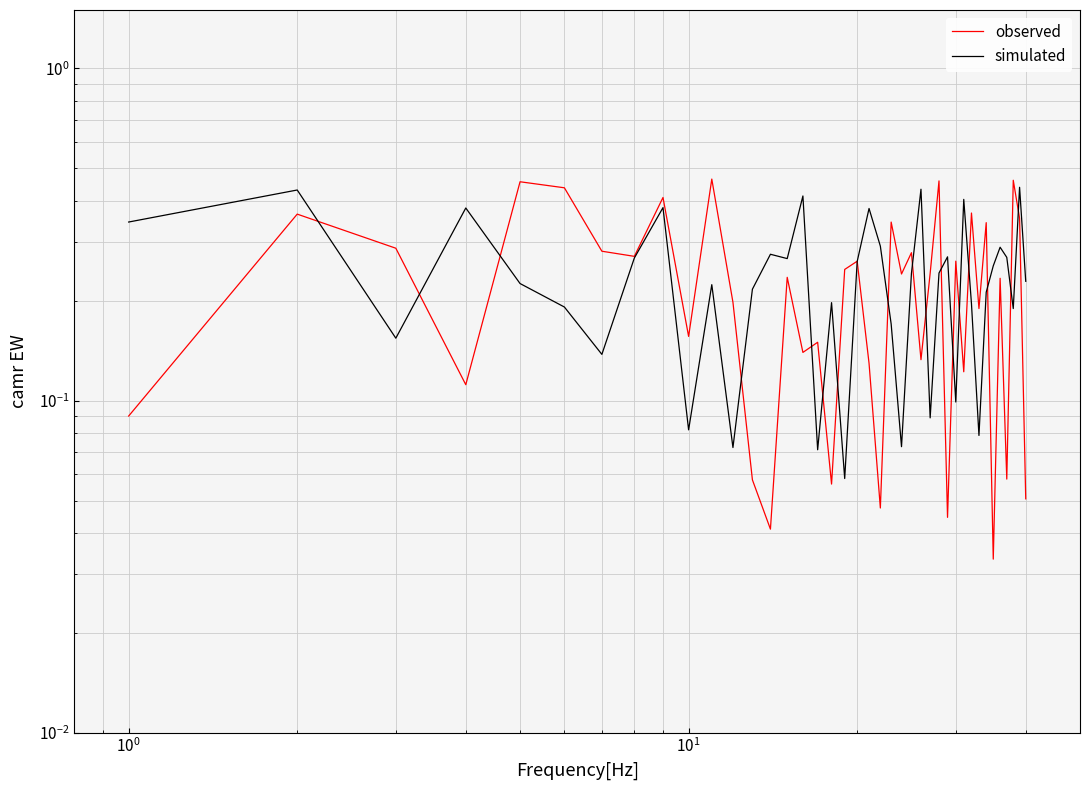

What is the value of the observed point at the 4th from the left?

0.1